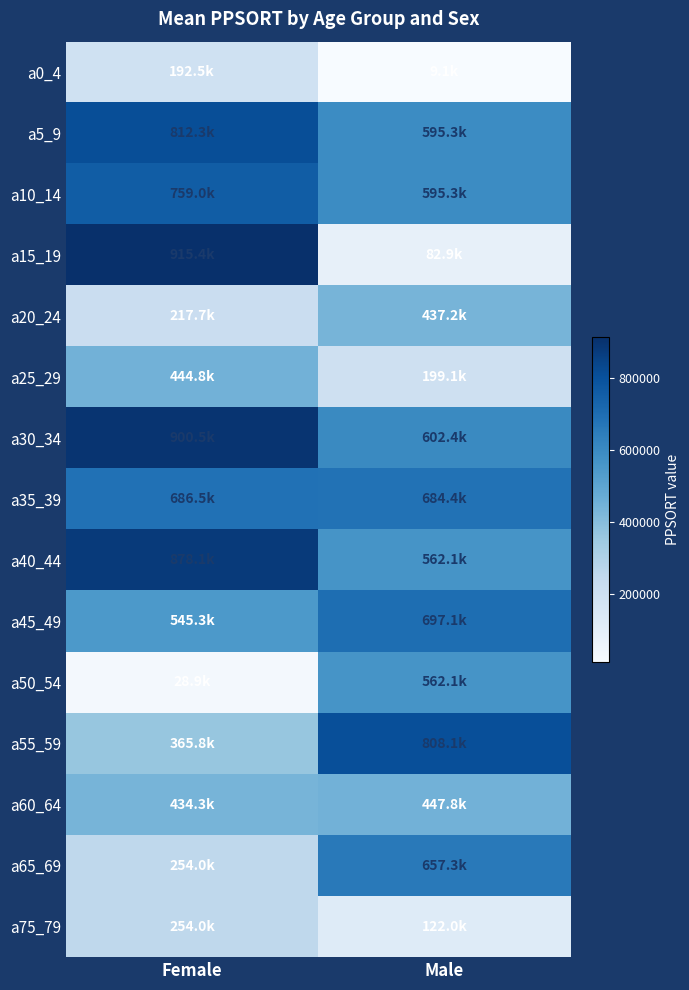

What is the maximum value shown in the chart?

915408